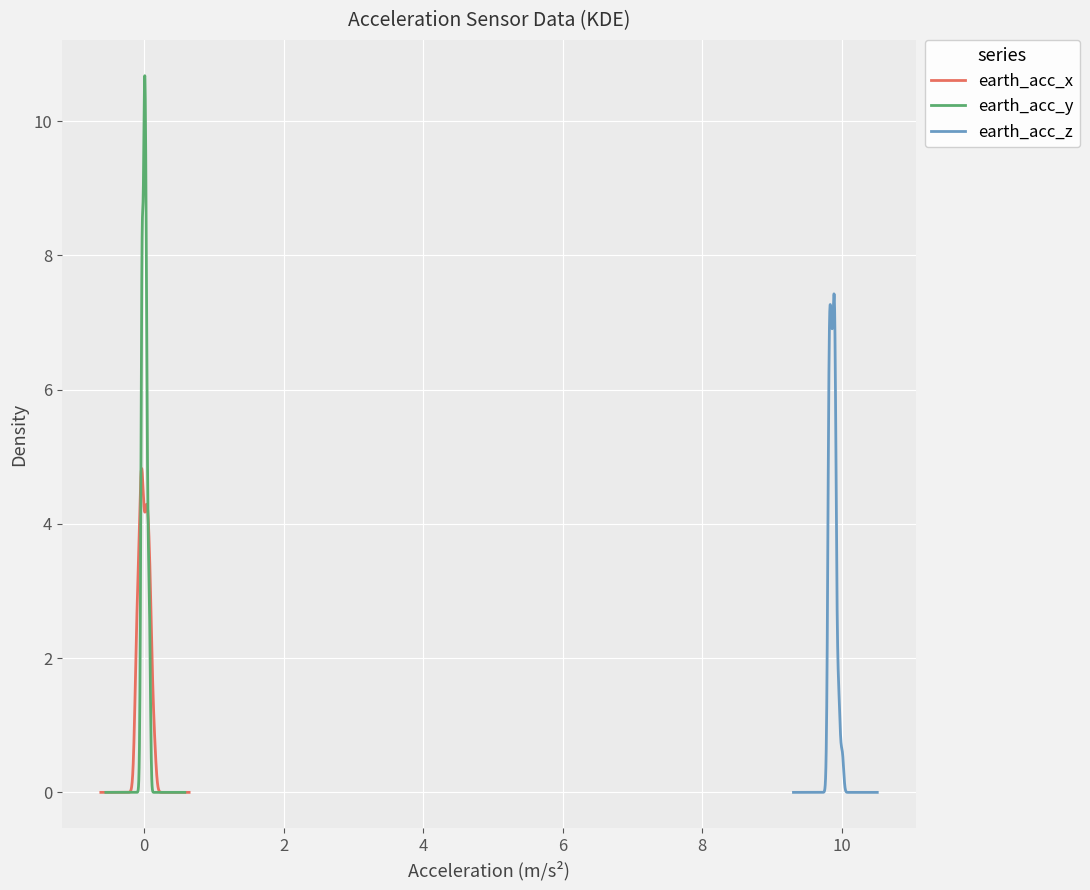

True or false: earth_acc_y has more than 0 points higher than both neighbors.

True